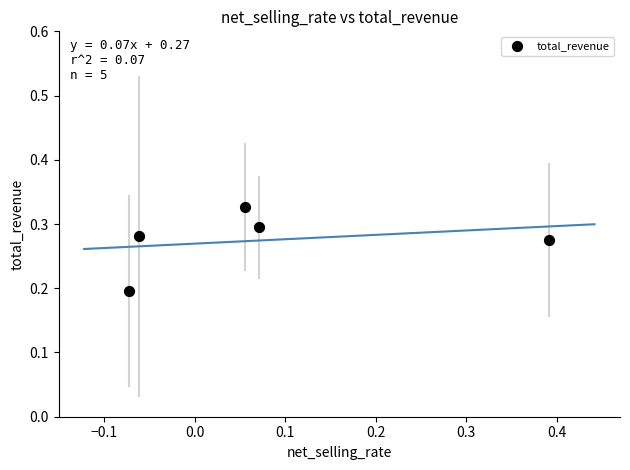

What is the range of X values (max minus min)?

0.5